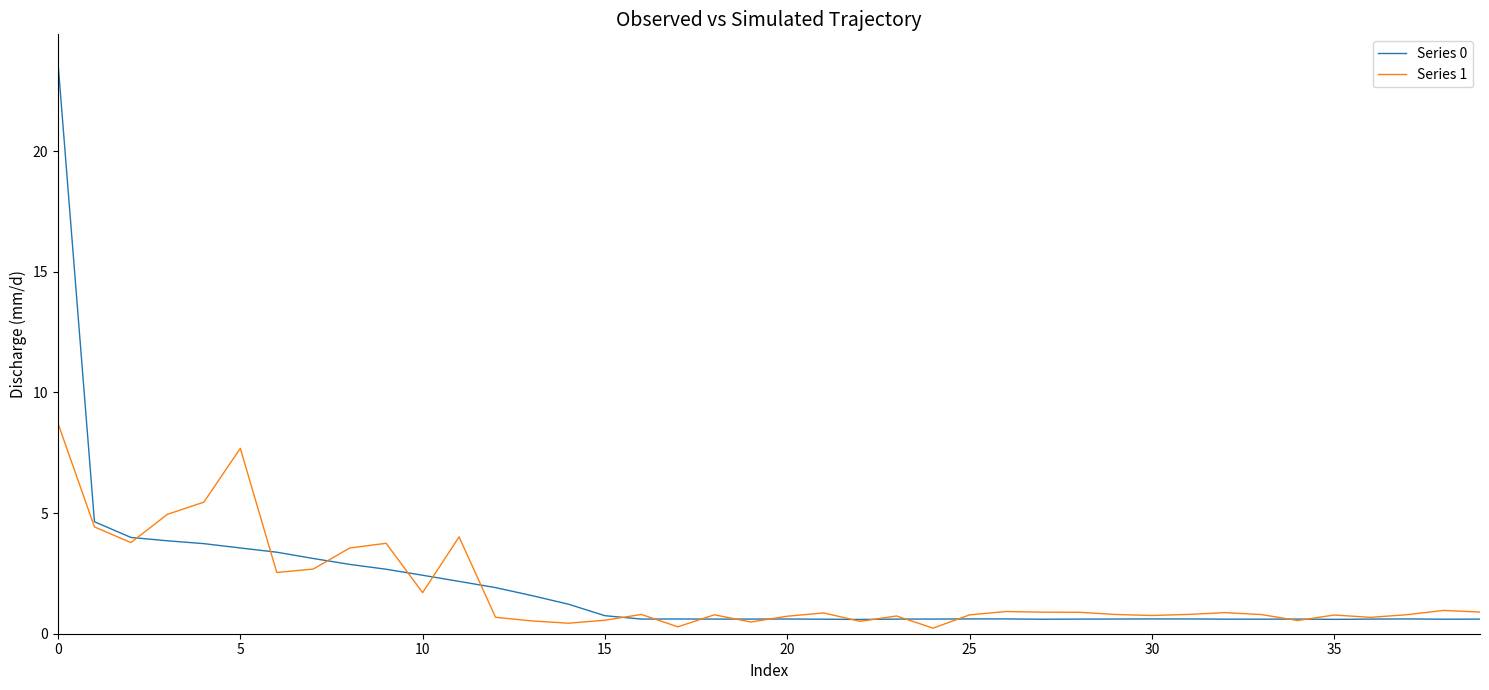

What is the greatest value displayed?

23.7